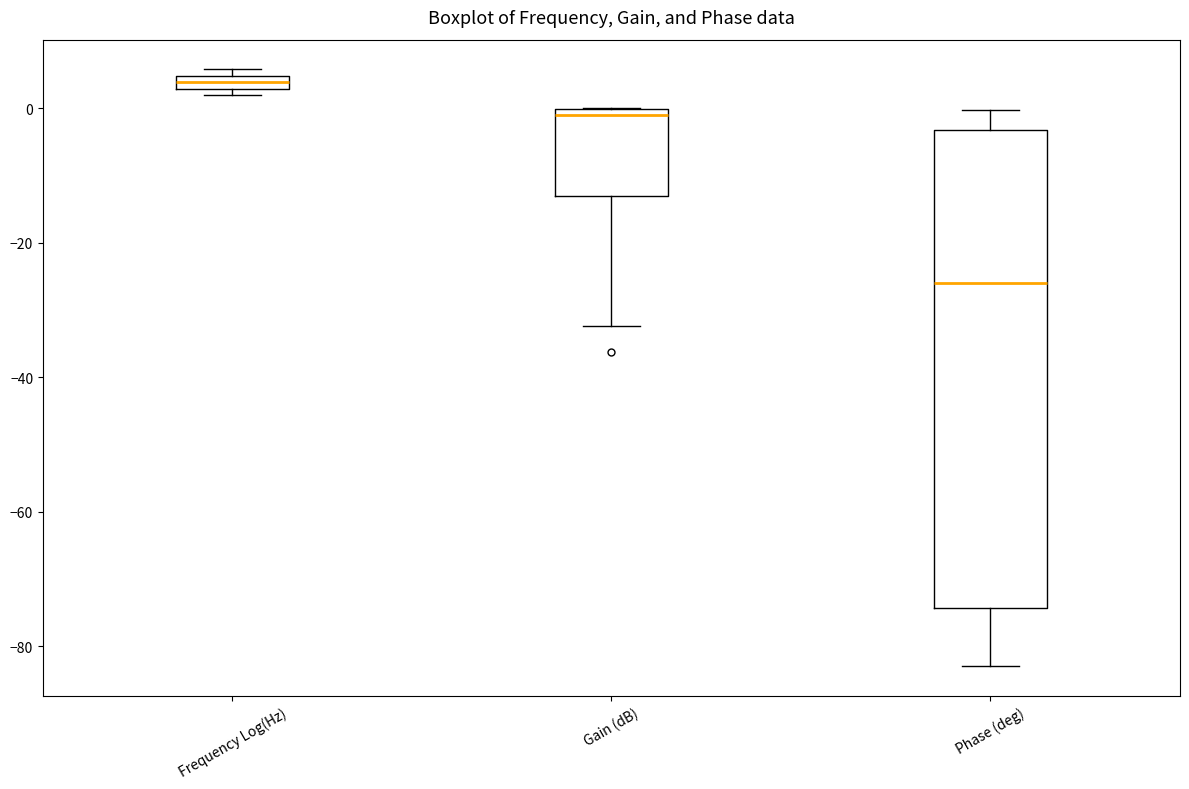

Which box has the highest median line?

Frequency Log(Hz)